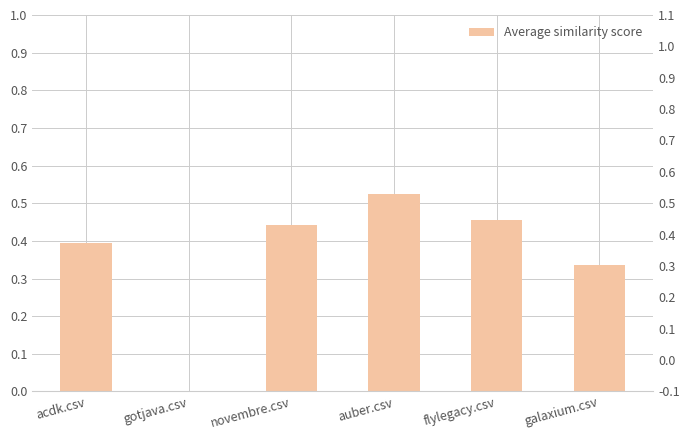

The chart shows a value of 0.4 at acdk.csv. True or false?

True